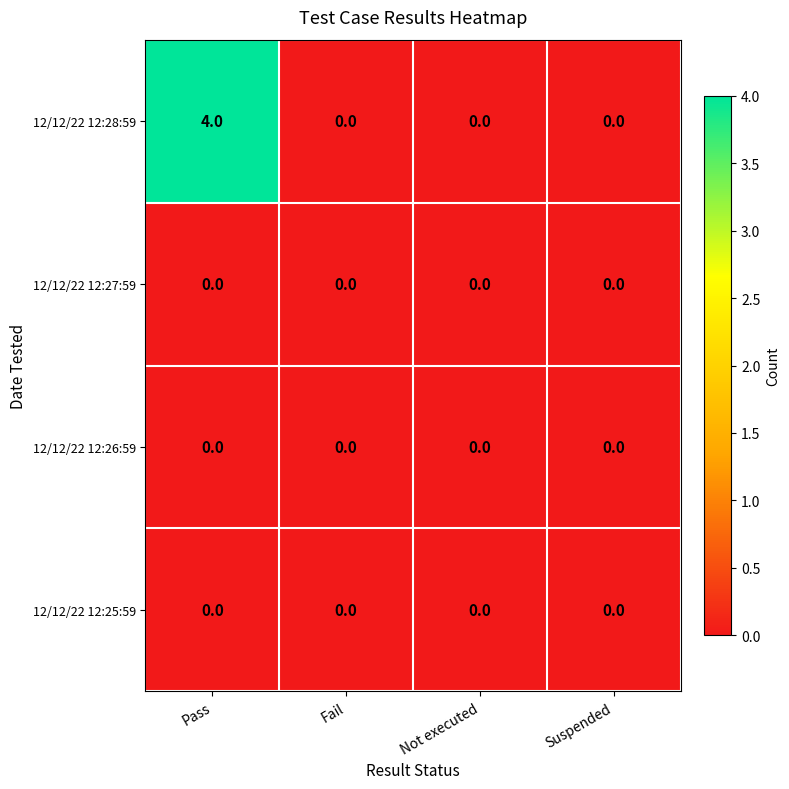

Which label corresponds to the largest value in the chart?

Pass